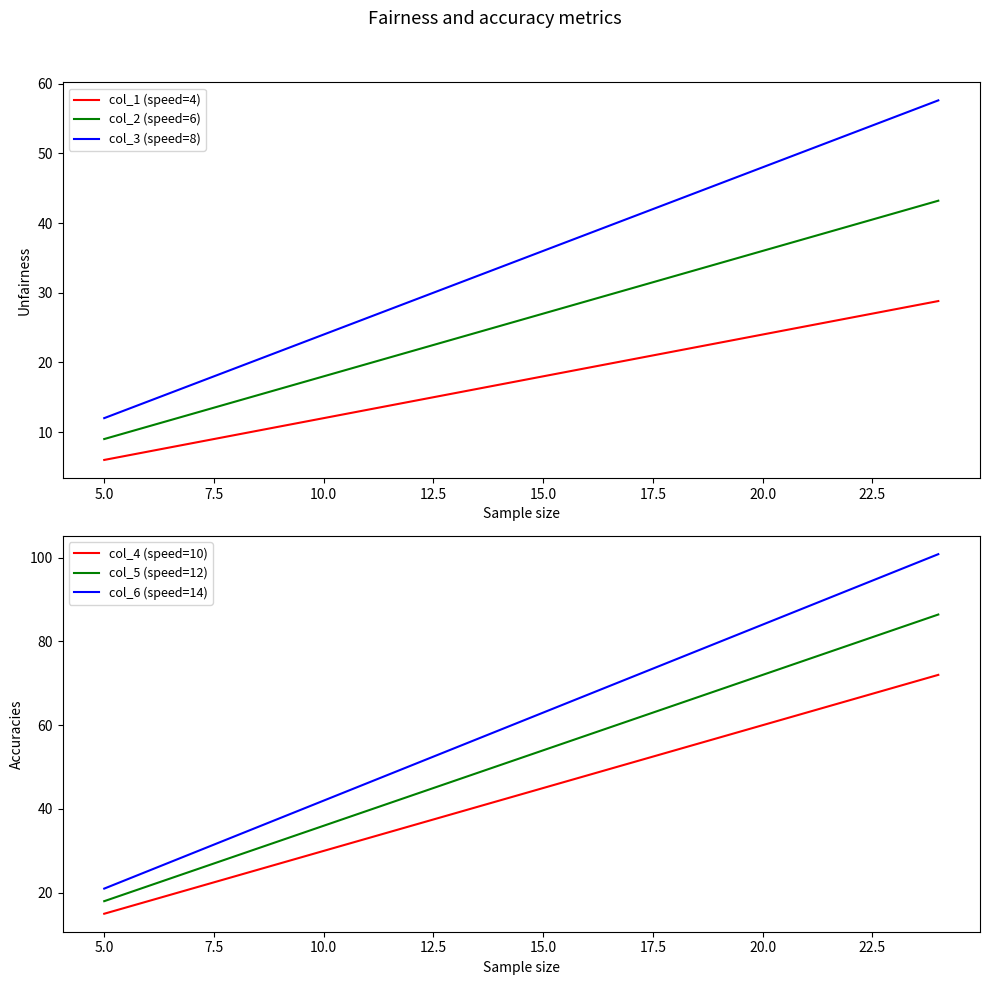

True or false: col_5 (speed=12) and col_4 (speed=10) cross at least once.

False